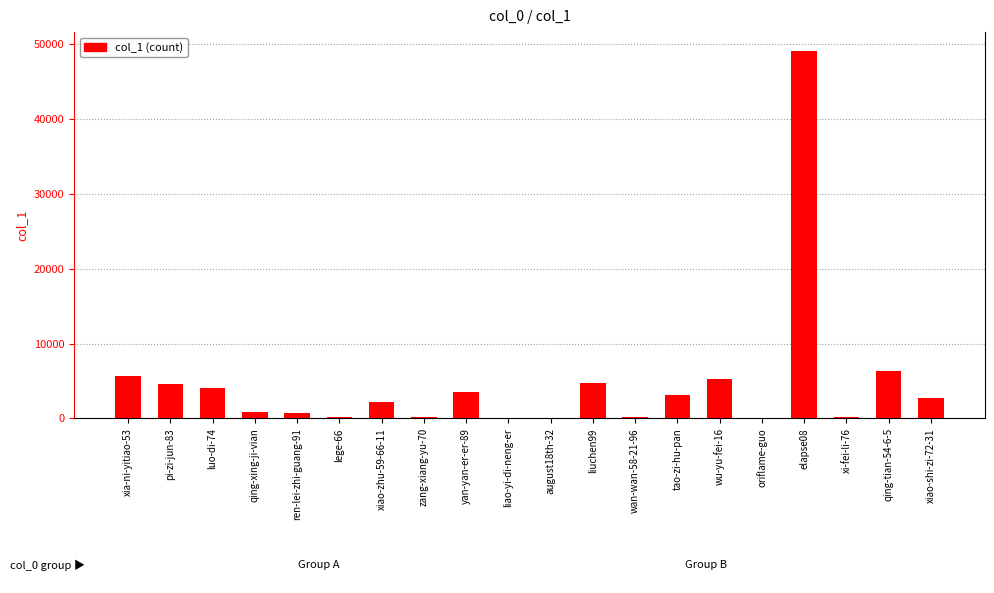

True or false: the data shows 1501 at yan-yan-er-er-89.

False